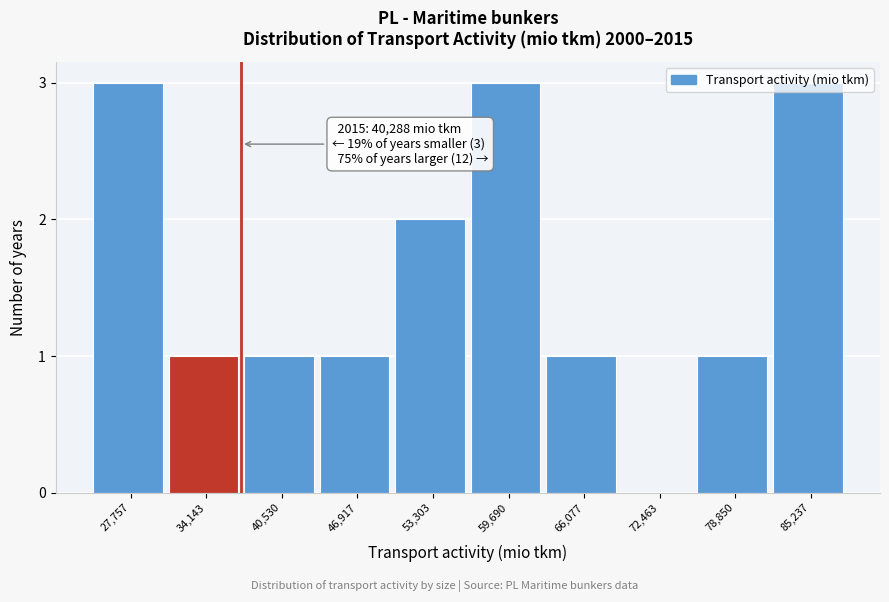

Between 34,143 and 59,690, which is larger?

59,690